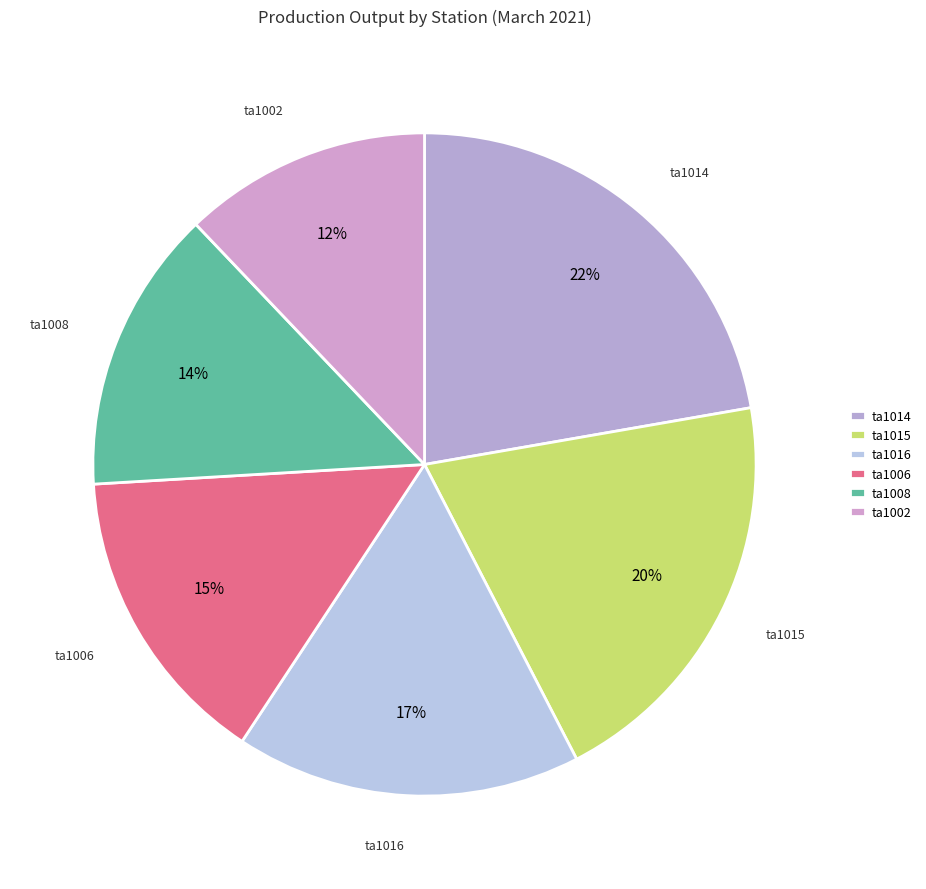

What is the largest slice in the pie chart?

ta1014